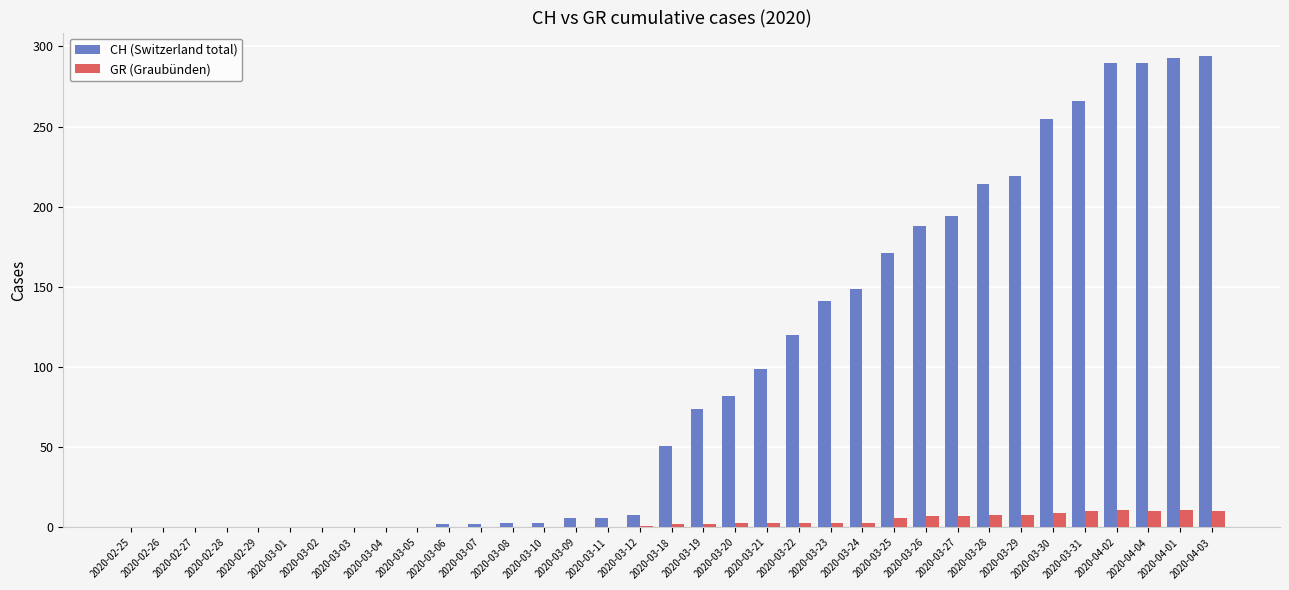

Is it true that CH (Switzerland total) equals 59 at 2020-03-25?

False